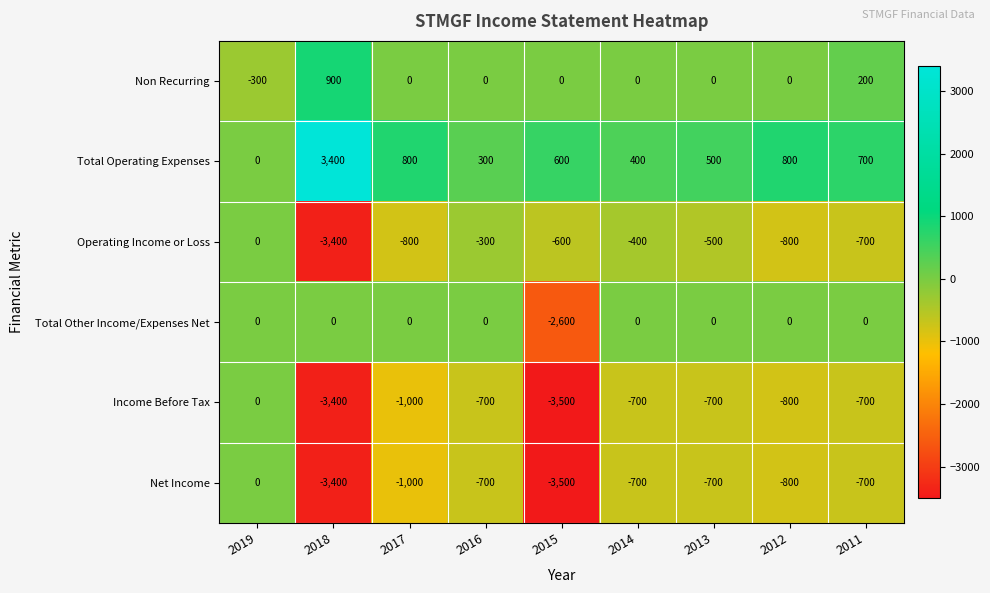

At which category is the sum across all series the highest?

2019